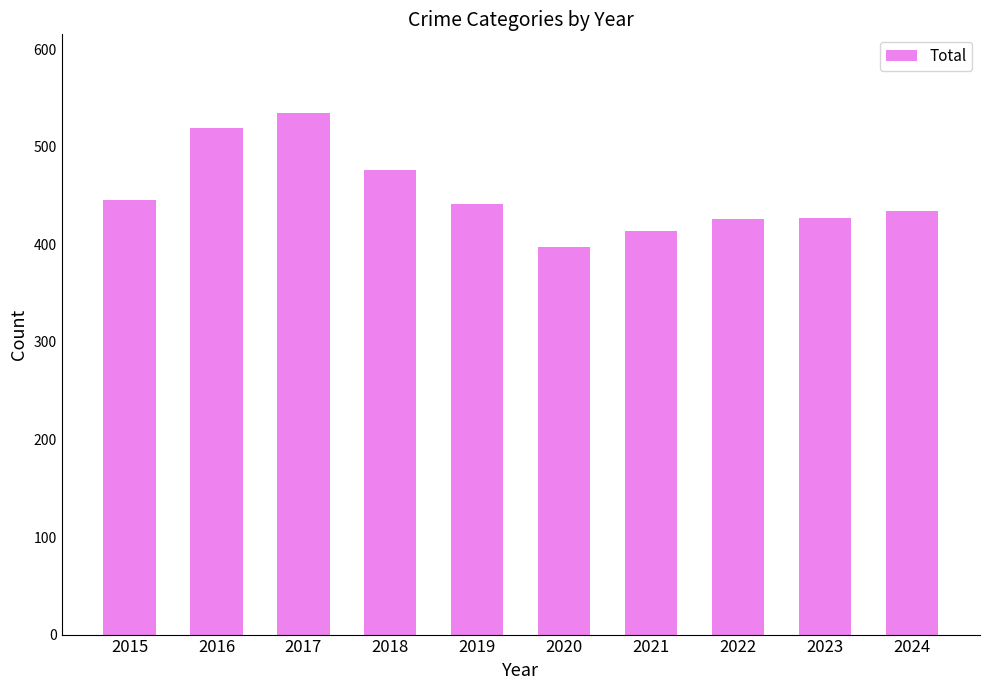

Count the number of categories in the chart.

10